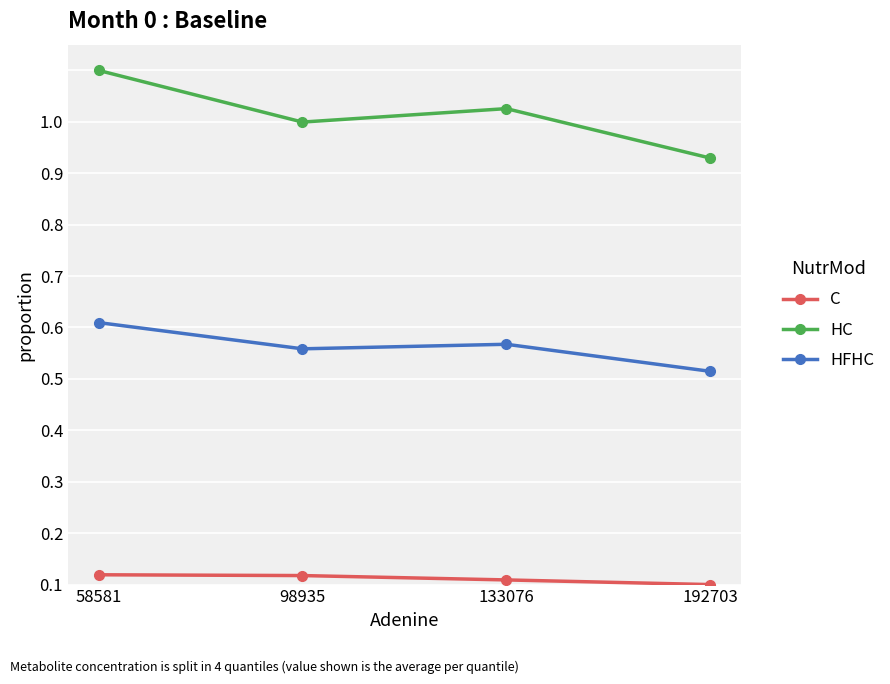

True or false: C and HC cross at least once.

False